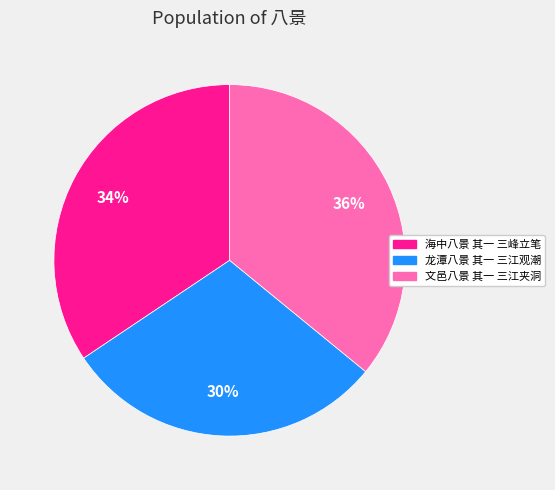

What percentage is the 文邑八景 其一 三江夹洞 slice, to the nearest percent?

36%